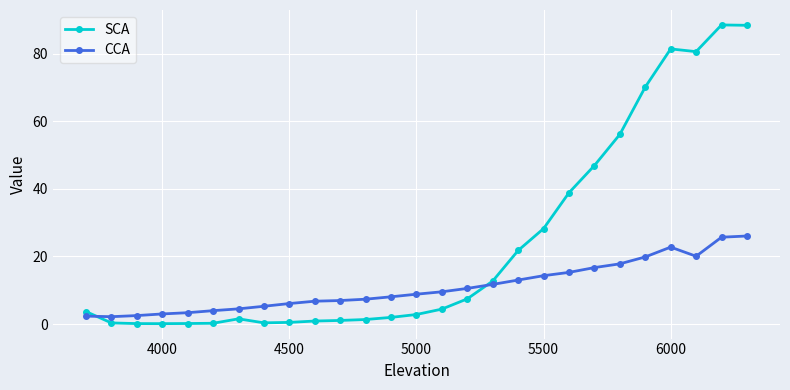

What is the average value of the CCA series?

10.9